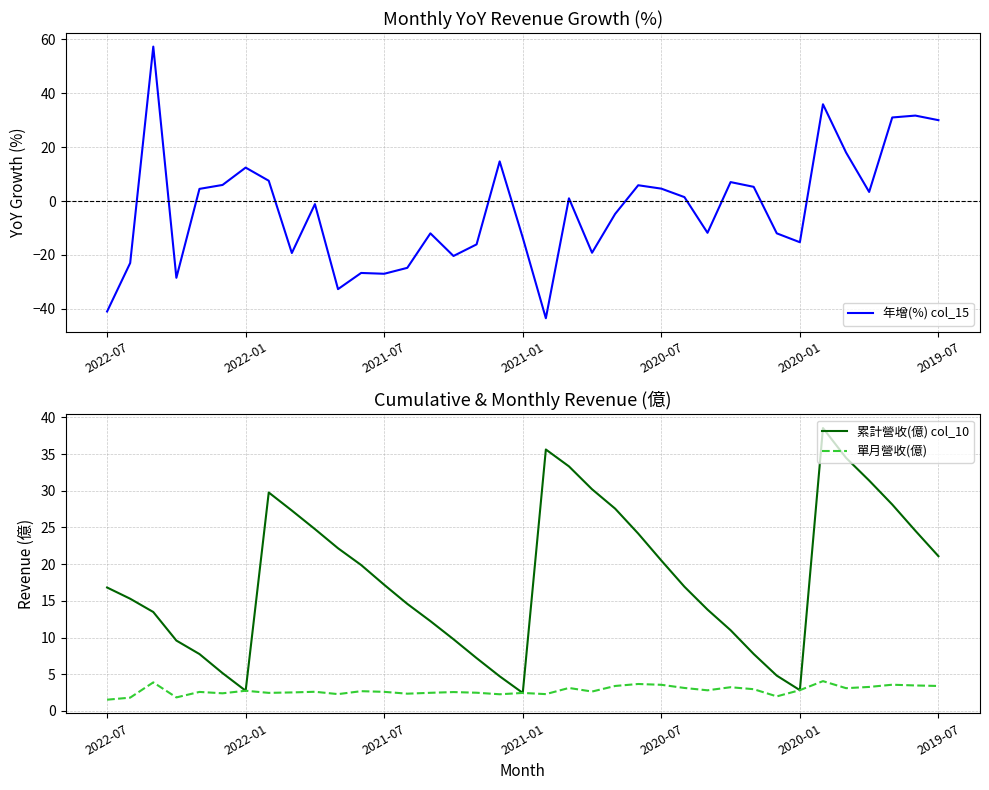

True or false: 年增(%) col_15 has a value of 24.9 at 17.

False